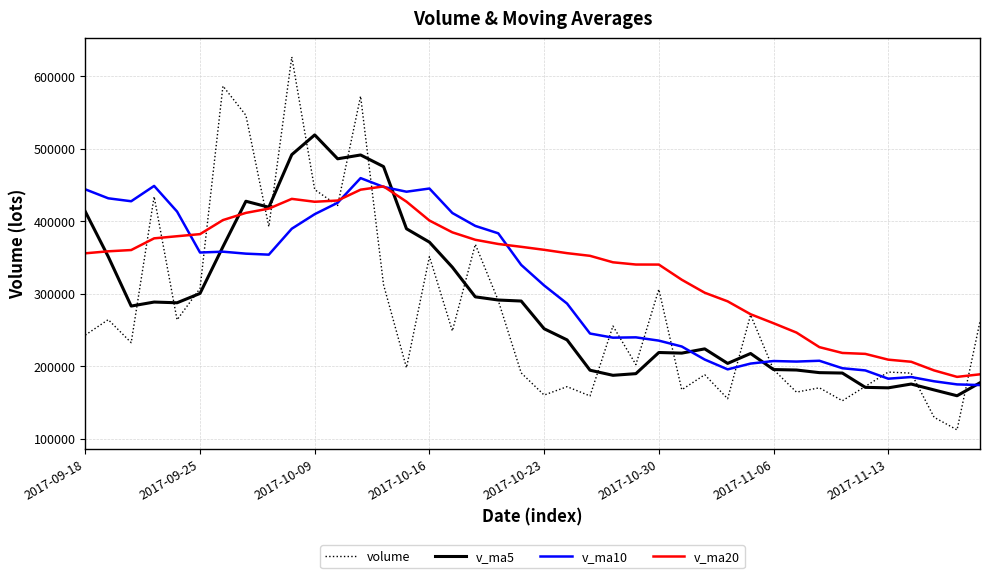

In v_ma20, how many points are higher than both neighbors (excluding endpoints)?

2